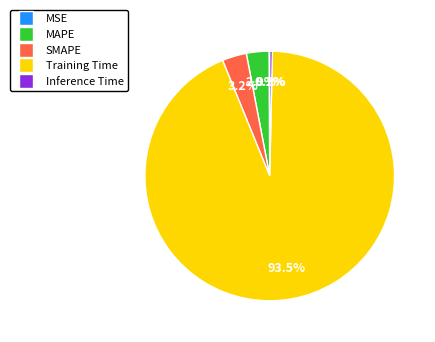

True or false: SMAPE accounts for 11% of the total.

False